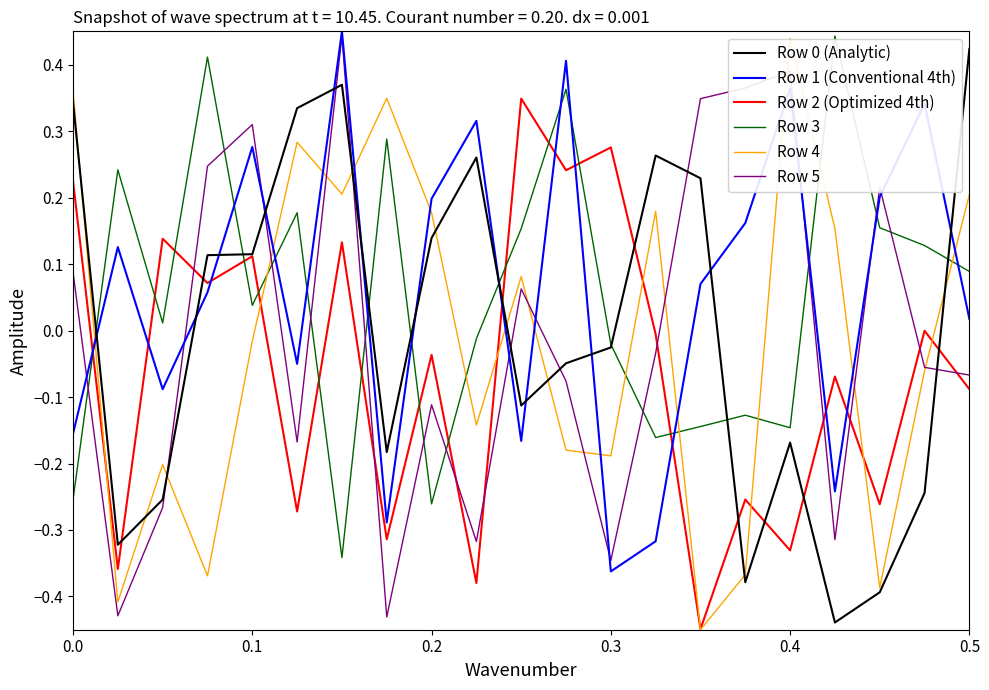

True or false: Row 1 (Conventional 4th) and Row 2 (Optimized 4th) intersect in this chart.

True